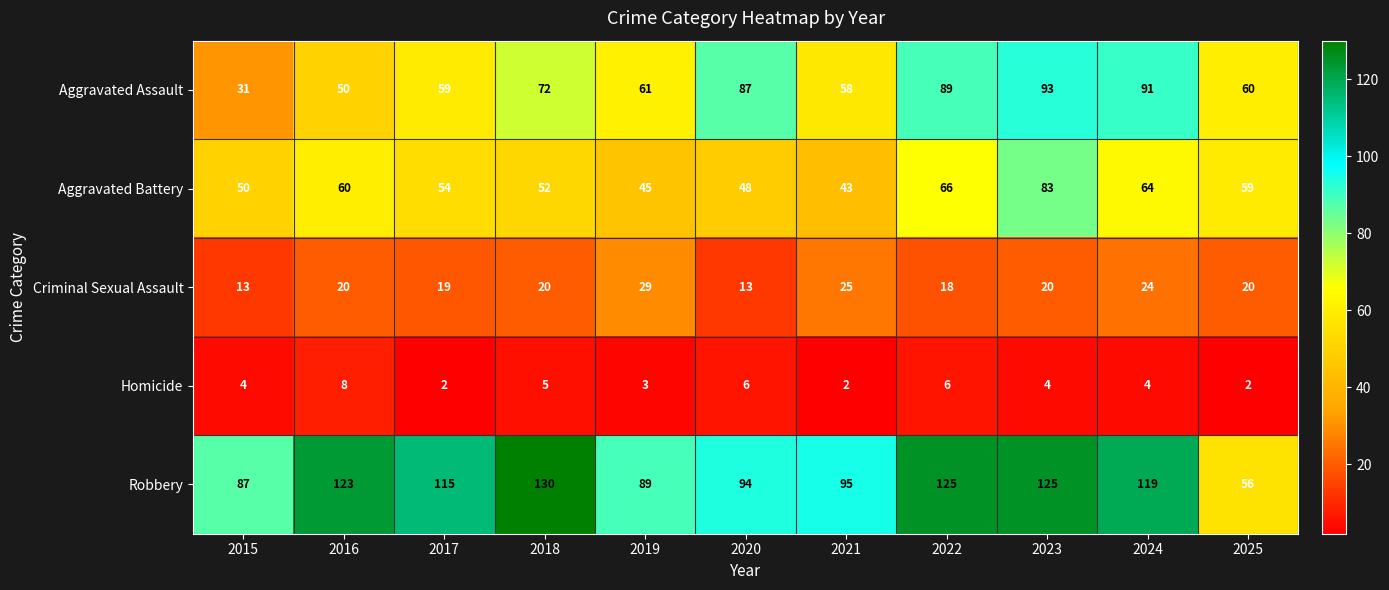

What is the spread (max minus min) of values at 2025?

58